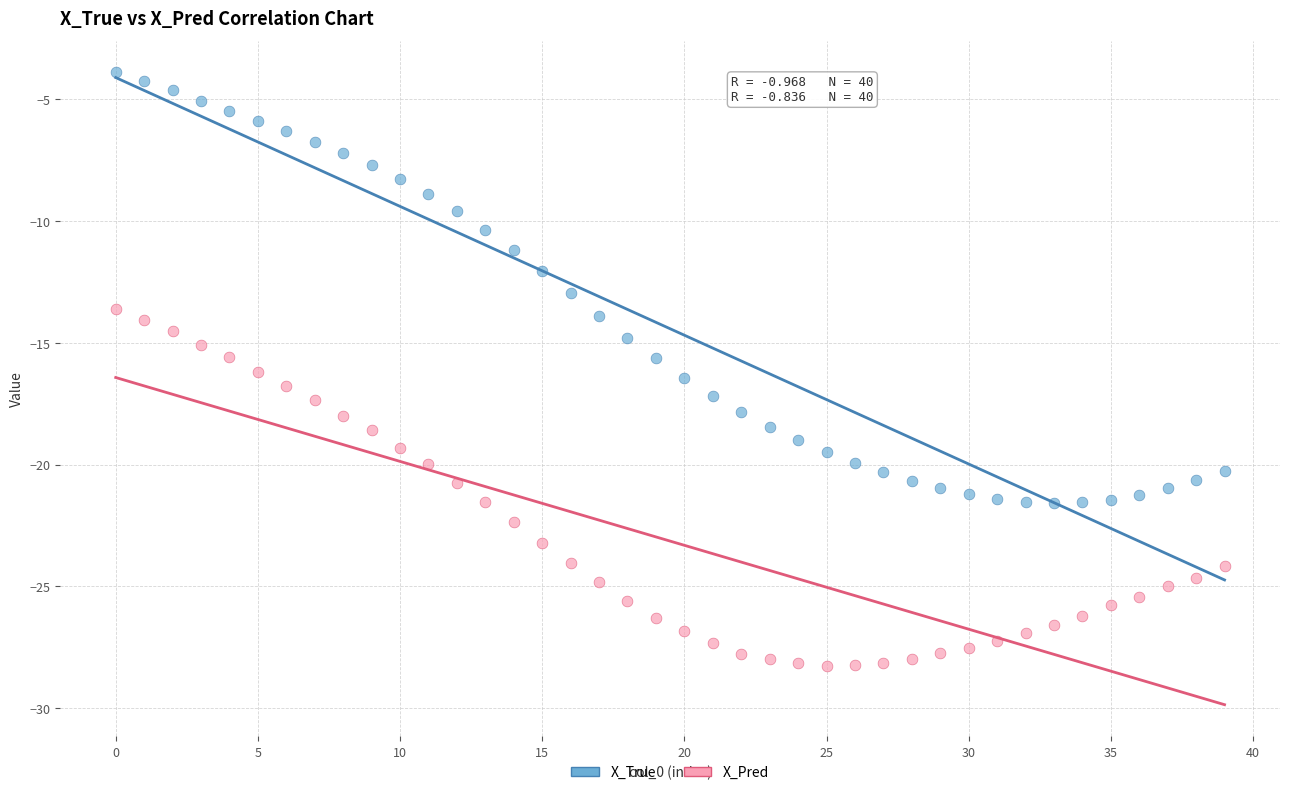

Which series has the widest spread of Y values?

X_True